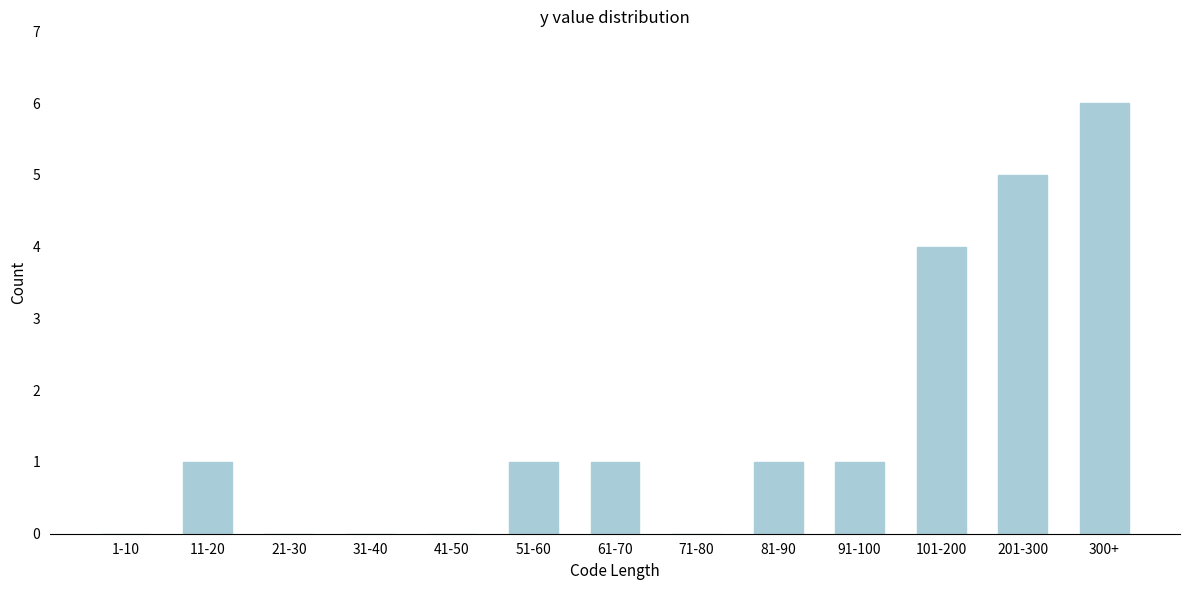

Reading left to right, what are all the values shown in this chart?

1-10=0	11-20=1	21-30=0	31-40=0	41-50=0	51-60=1	61-70=1	71-80=0	81-90=1	91-100=1	101-200=4	201-300=5	300+=6